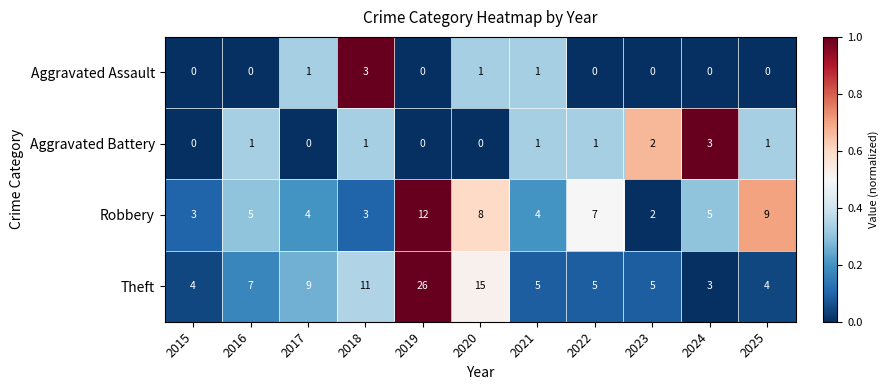

What is the total value across all series at 2022?

13